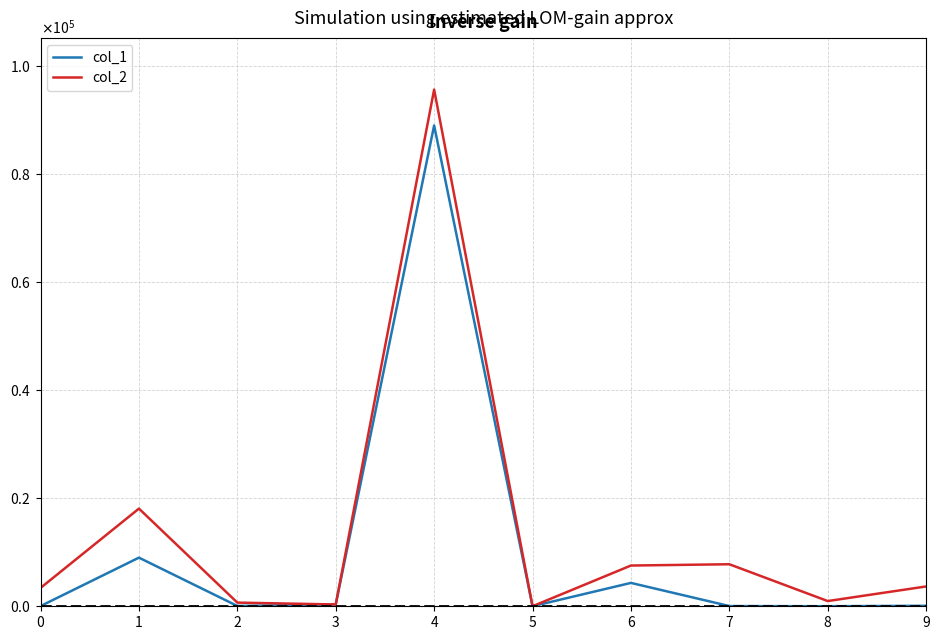

Does the chart display data point markers on the line(s)?

No